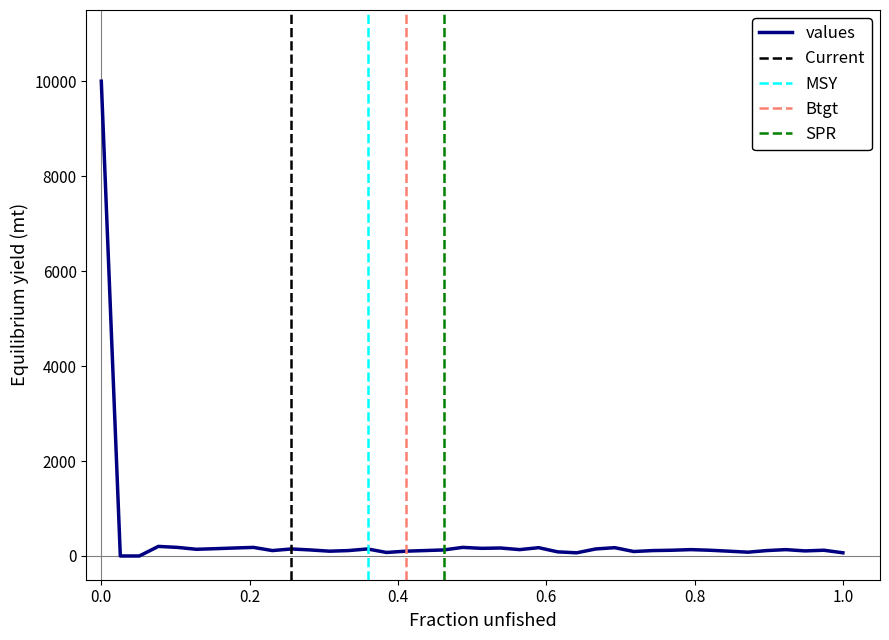

Reading left to right, transcribe all the data shown in this chart.

10000	0	0	202	181	141	154	168	181	114	148	127	101	114	148	74	101	114	127	181	161	168	134	175	87	67	148	175	94	114	121	134	121	101	80	114	134	107	121	67